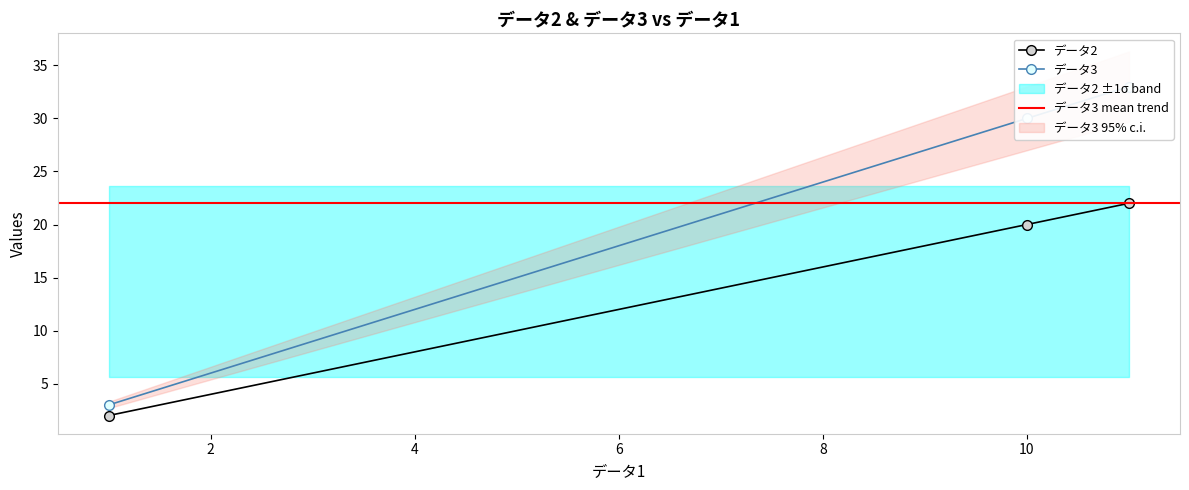

What is the approximate value of データ3 at 11?

33